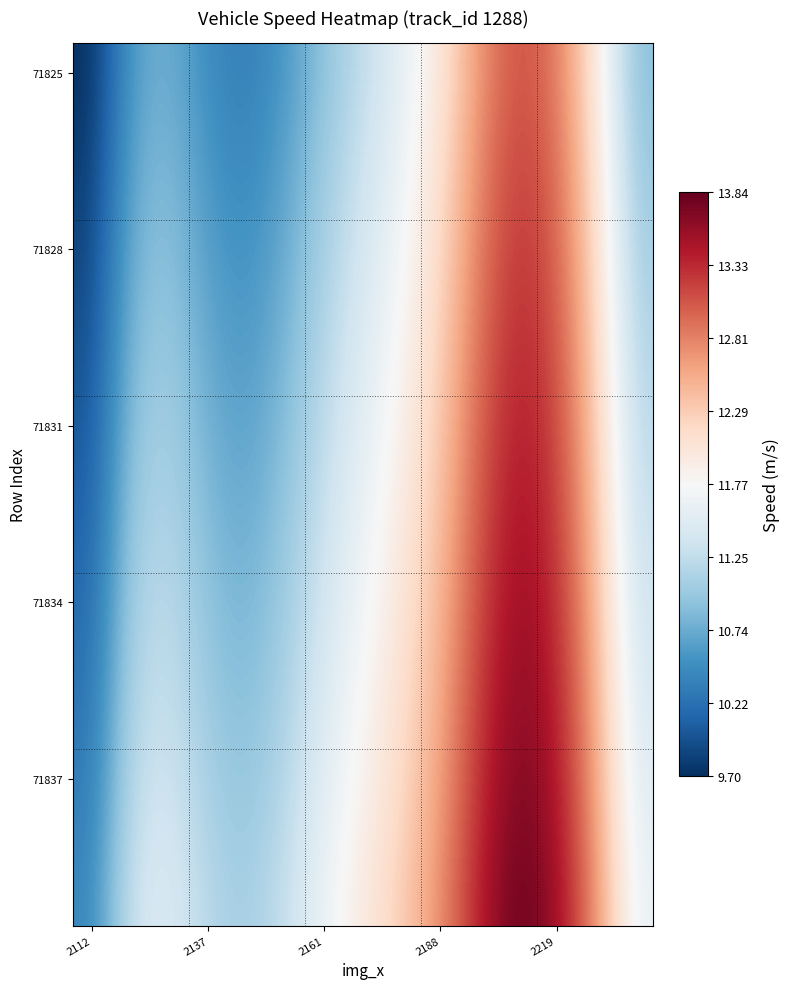

At which category does the chart reach its minimum across all series?

2112